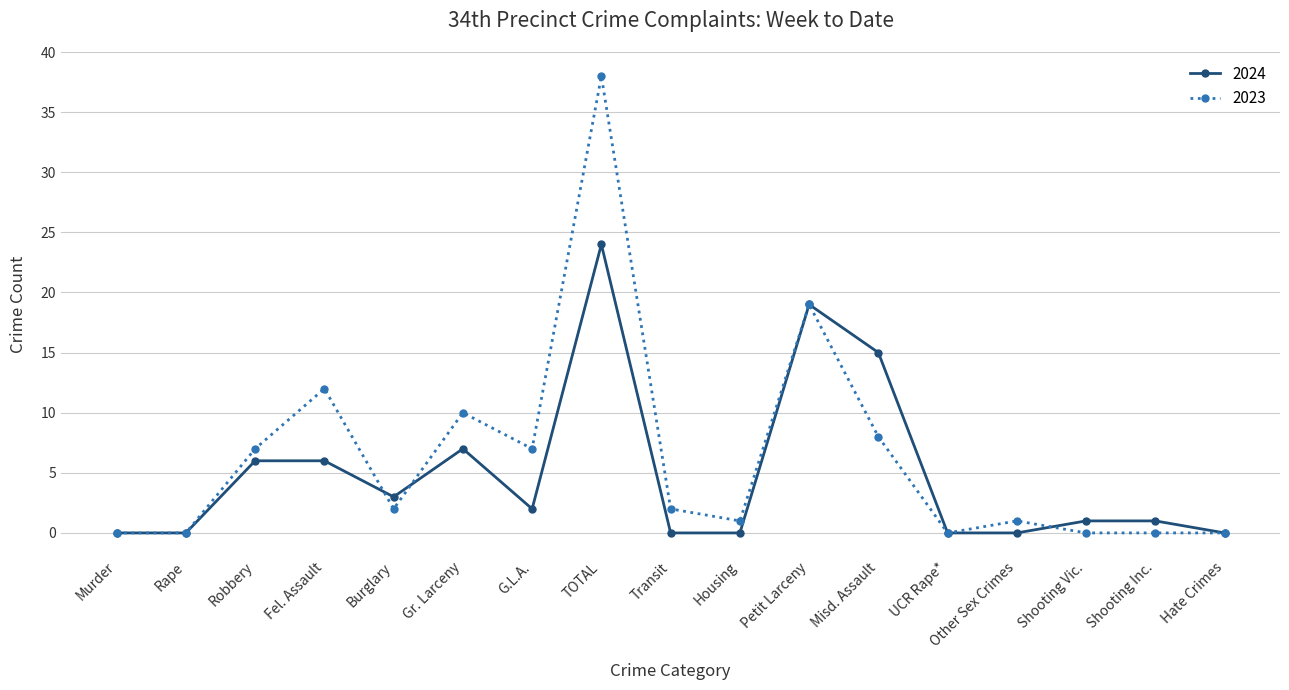

True or false: 2024 has more than 2 interior local peaks.

True